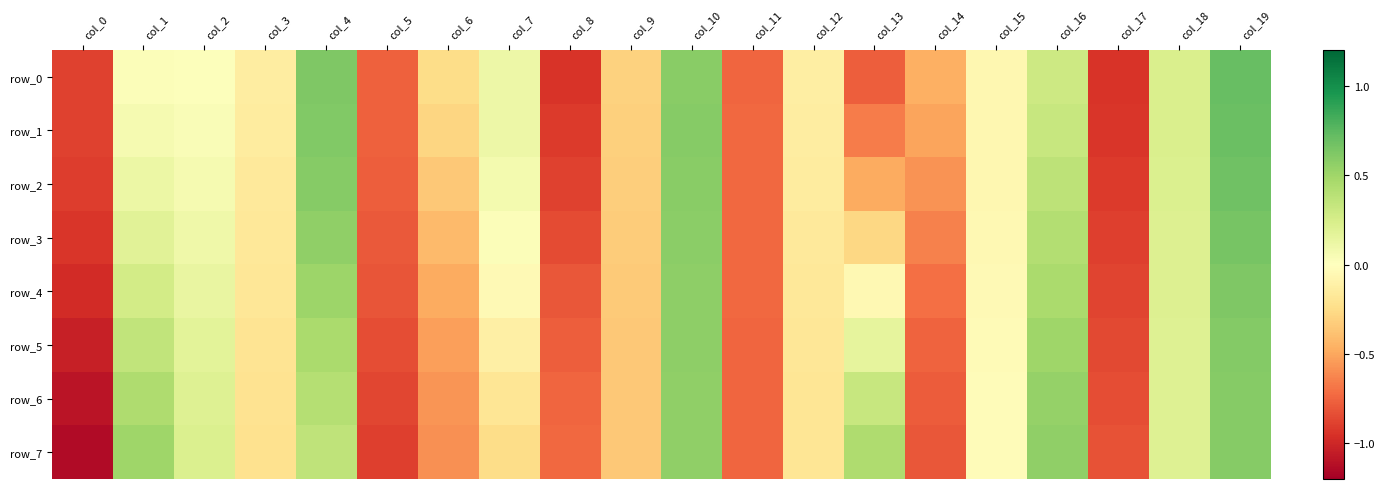

What is the difference between the maximum and minimum values in the row_1 series?

1.6